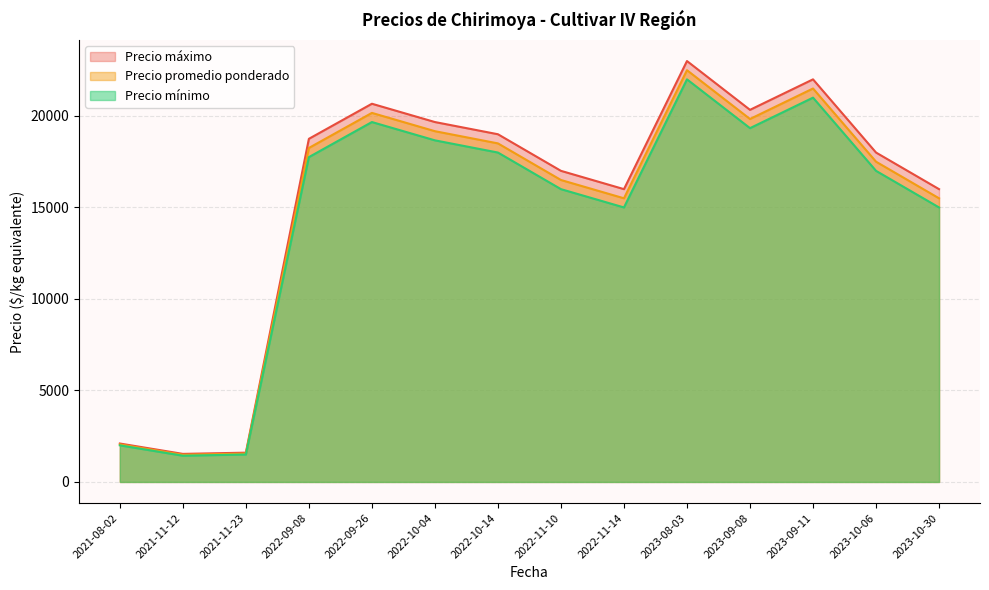

List the series in order of their overall mean, highest first.

Precio máximo, Precio promedio ponderado, Precio mínimo